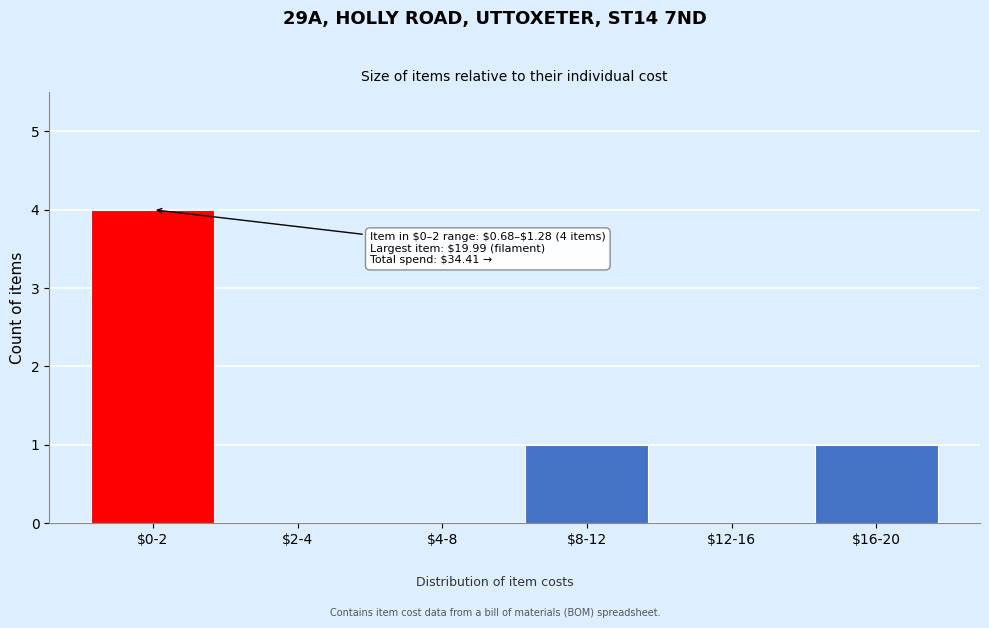

Which category has the highest value across all series?

$0-2